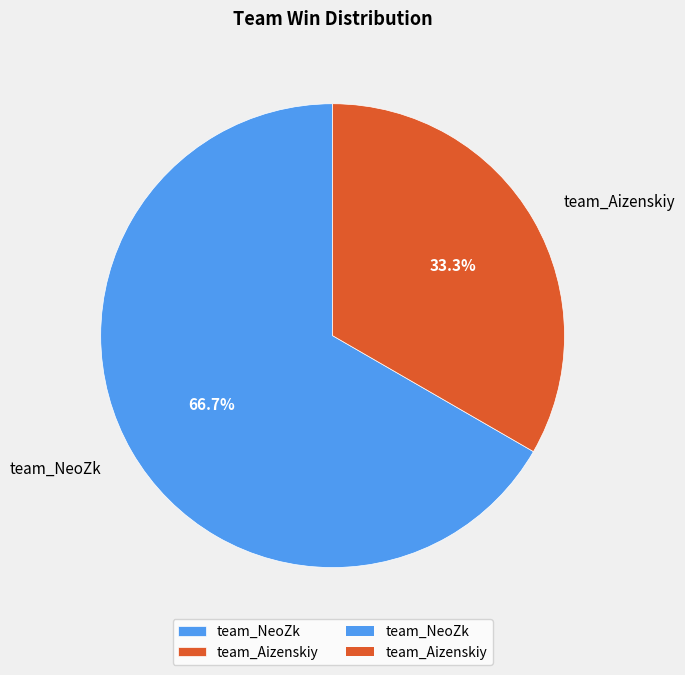

Which category has the biggest portion of the pie?

team_NeoZk